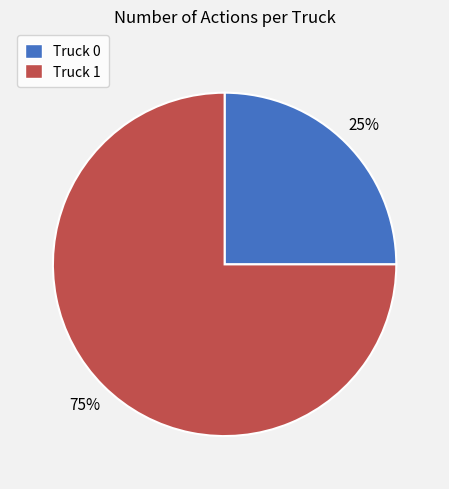

How many slices are in this pie chart?

2